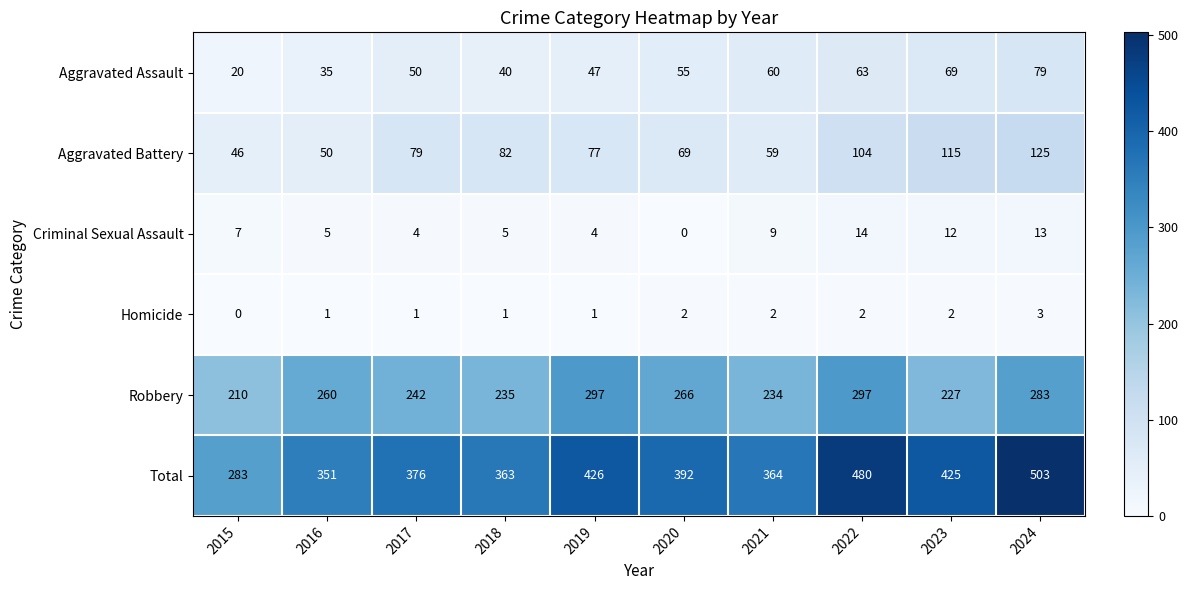

What is the maximum value for Homicide?

3